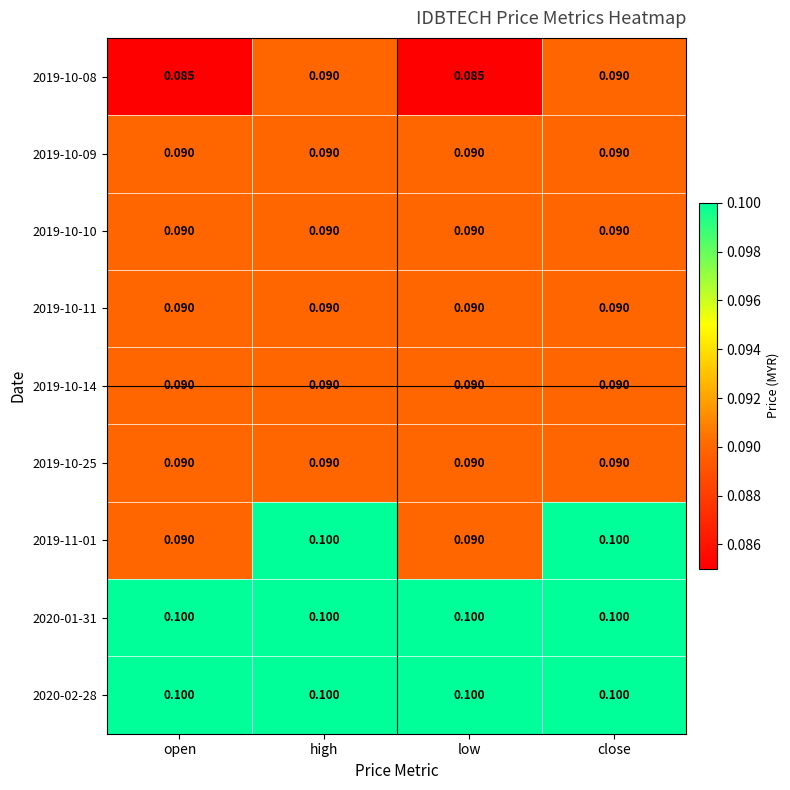

Is the value of 2019-10-14 at high greater than the value of 2020-02-28 at close?

No